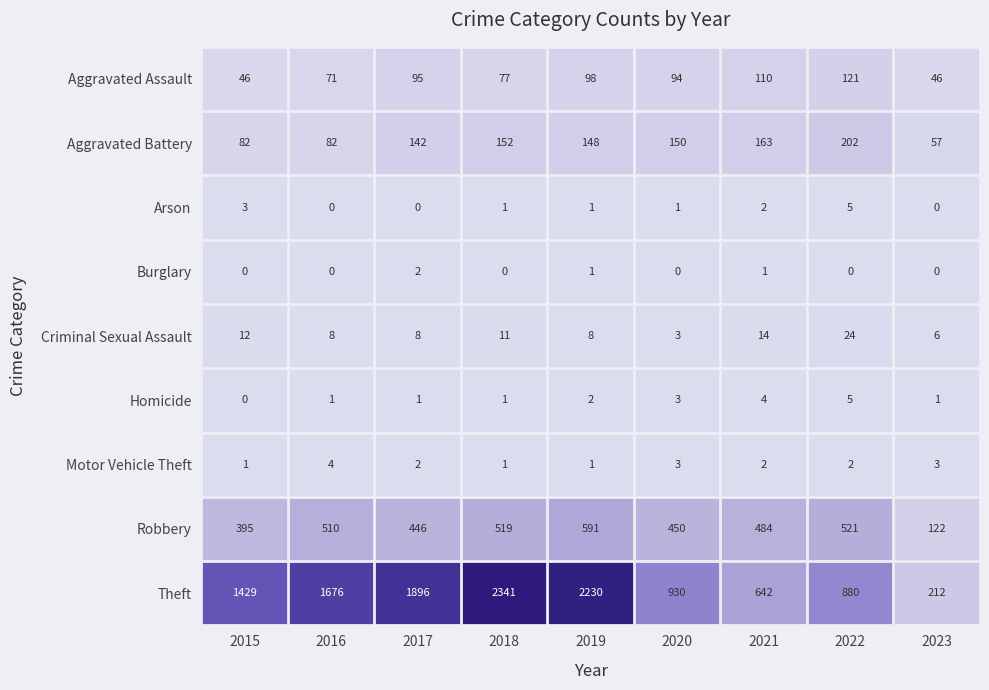

Which series has the largest range (max minus min)?

Theft